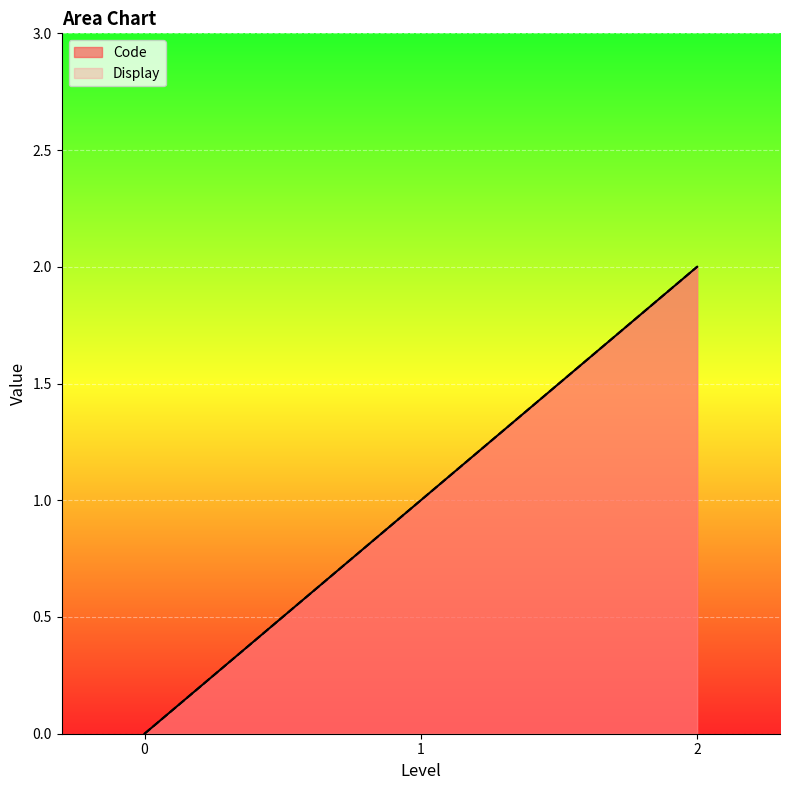

Which series has the widest spread of values?

Code